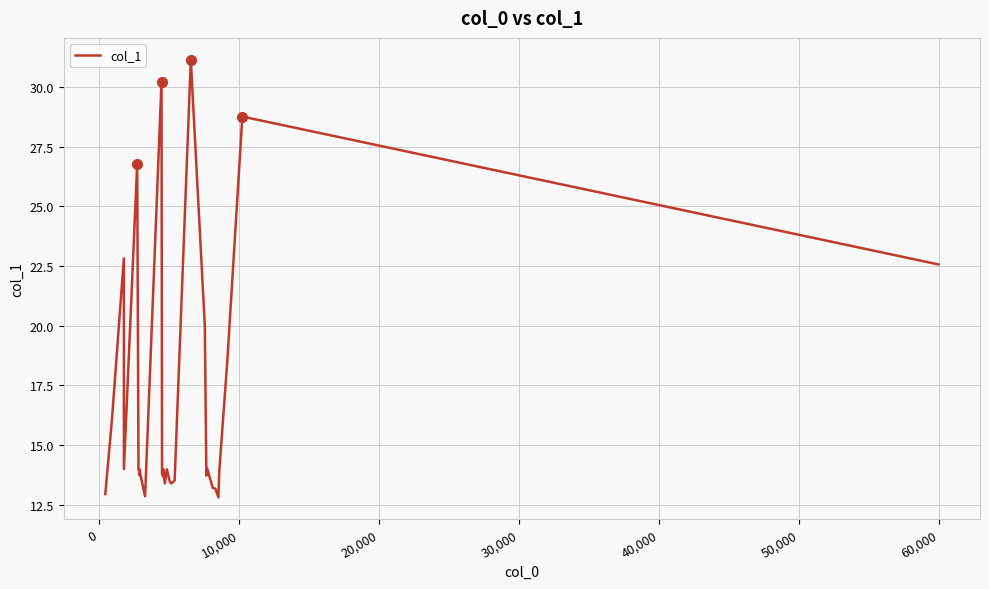

What is the difference between the maximum and minimum values?

18.4